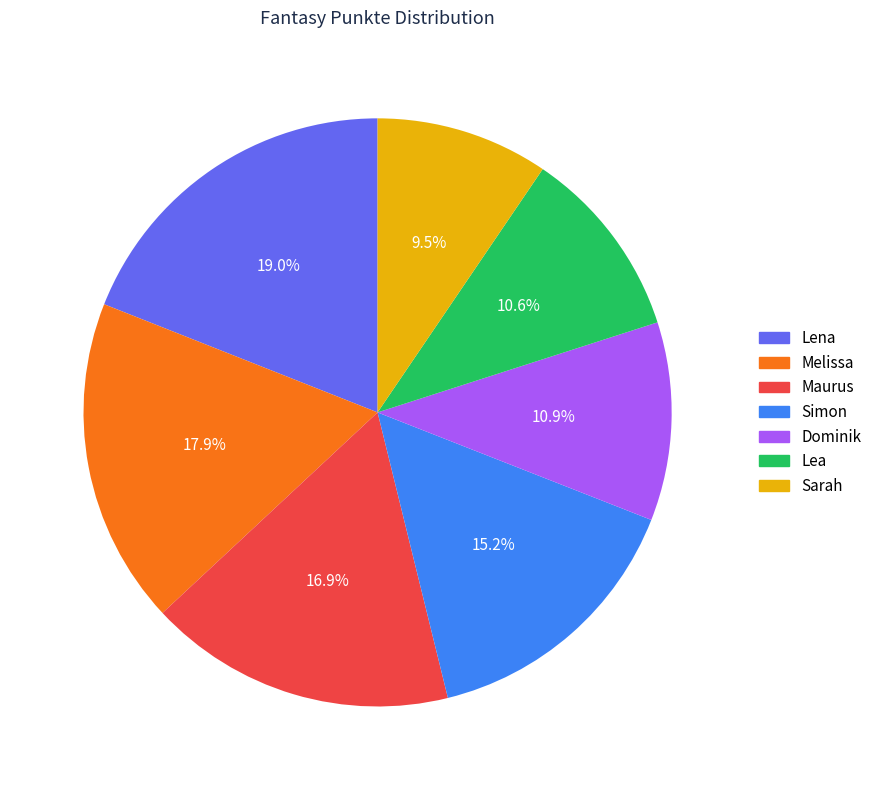

To the nearest percent, what is the difference between the Sarah and Dominik slice percentages?

1%